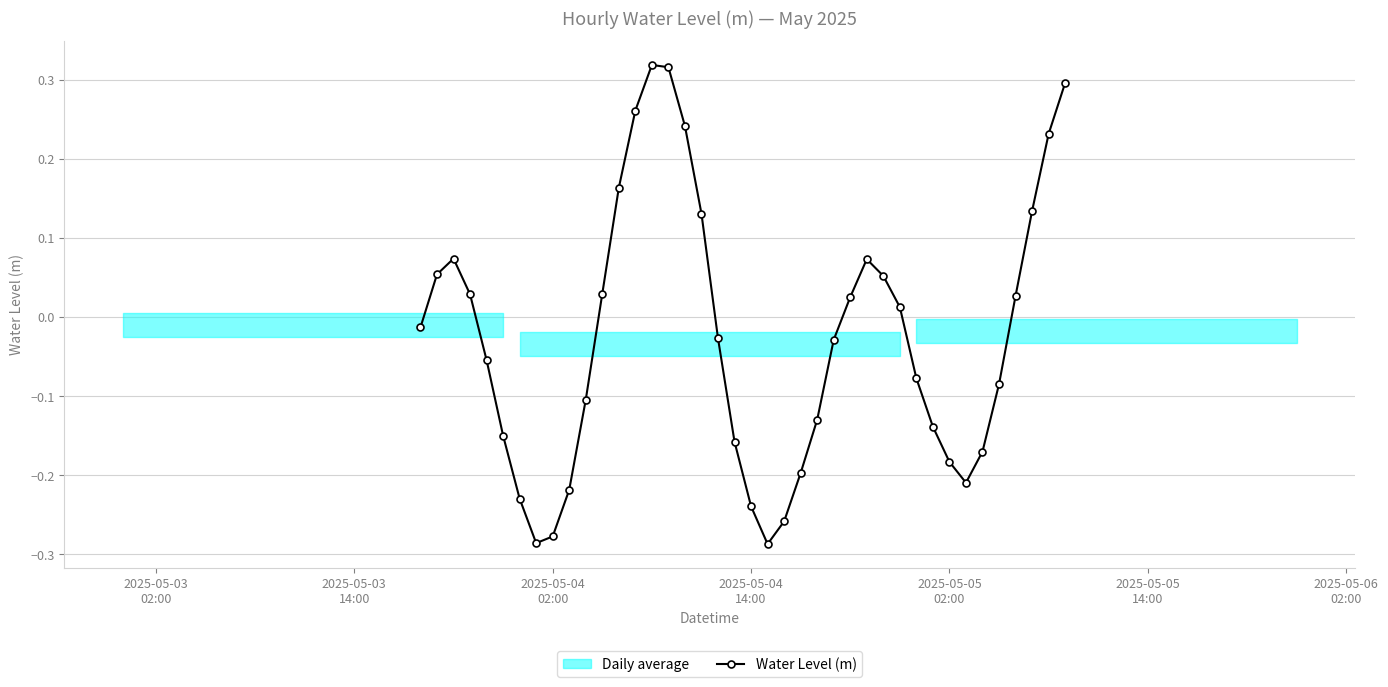

In Water Level (m), how many points are higher than both neighbors (excluding endpoints)?

3